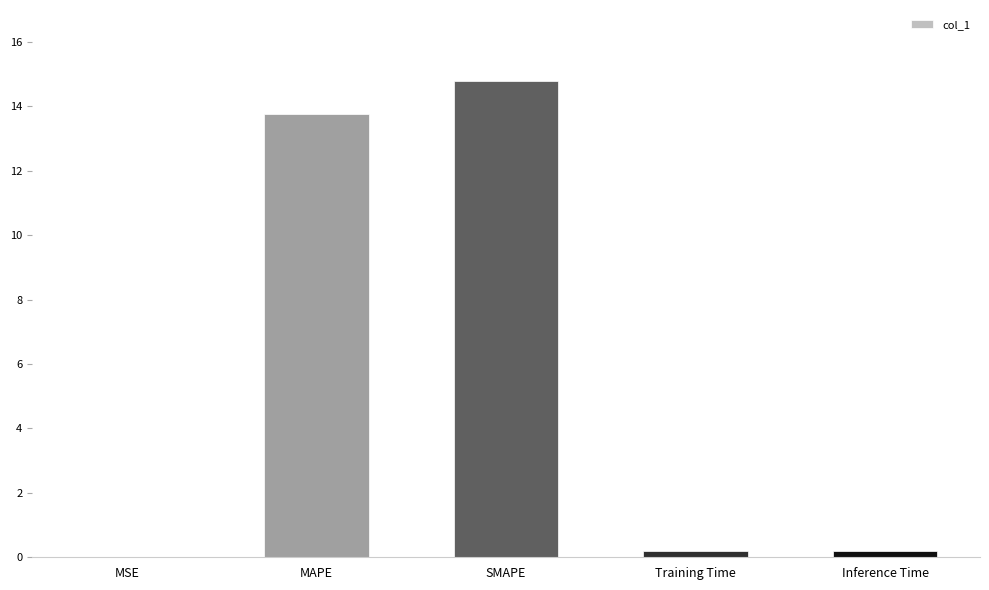

What is the sum of all values?

28.9